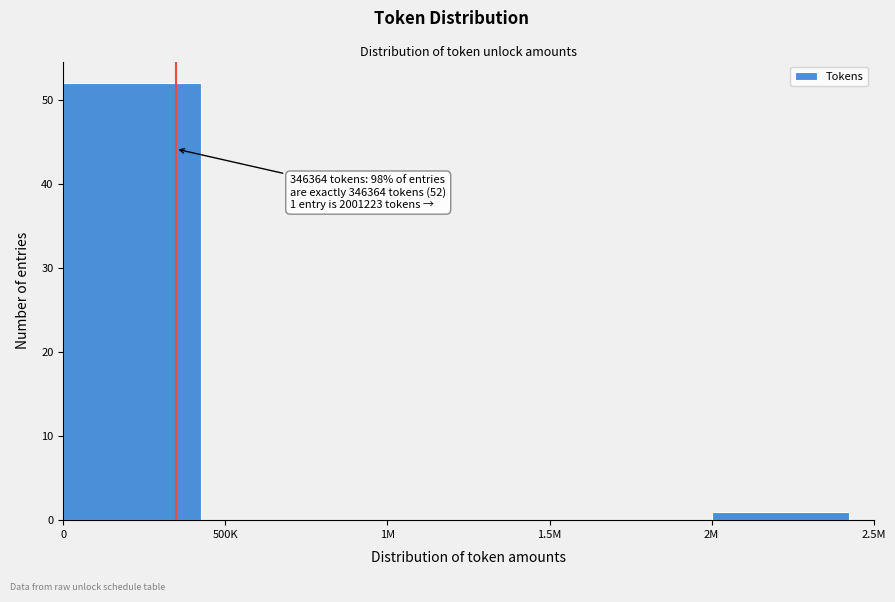

Reading left to right, list all the values displayed in this chart.

0=52	500K=0	1M=0	1.5M=0	2M=1